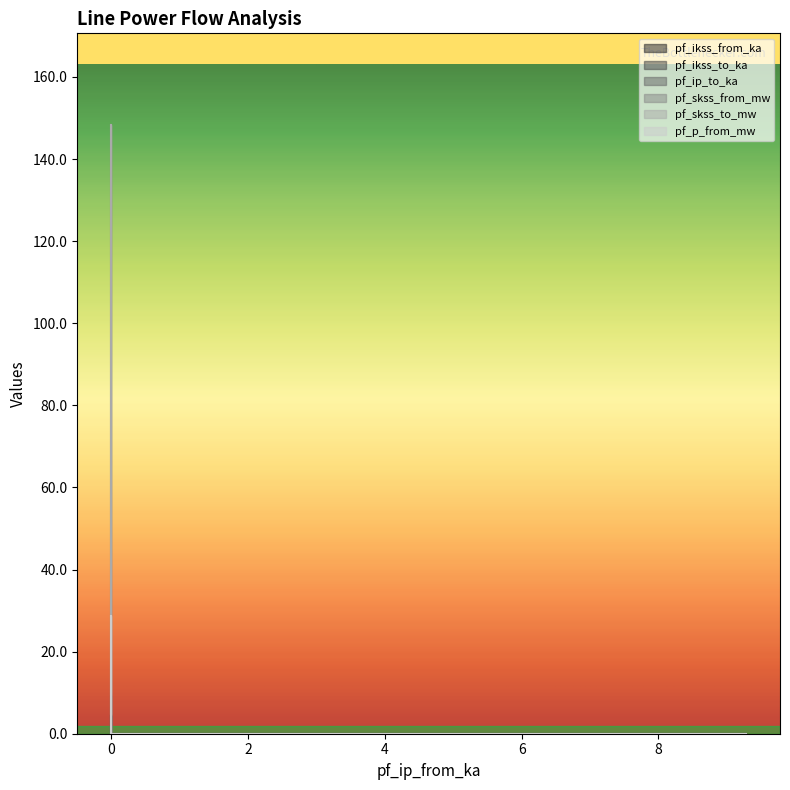

True or false: pf_ip_to_ka and pf_p_from_mw intersect in this chart.

False